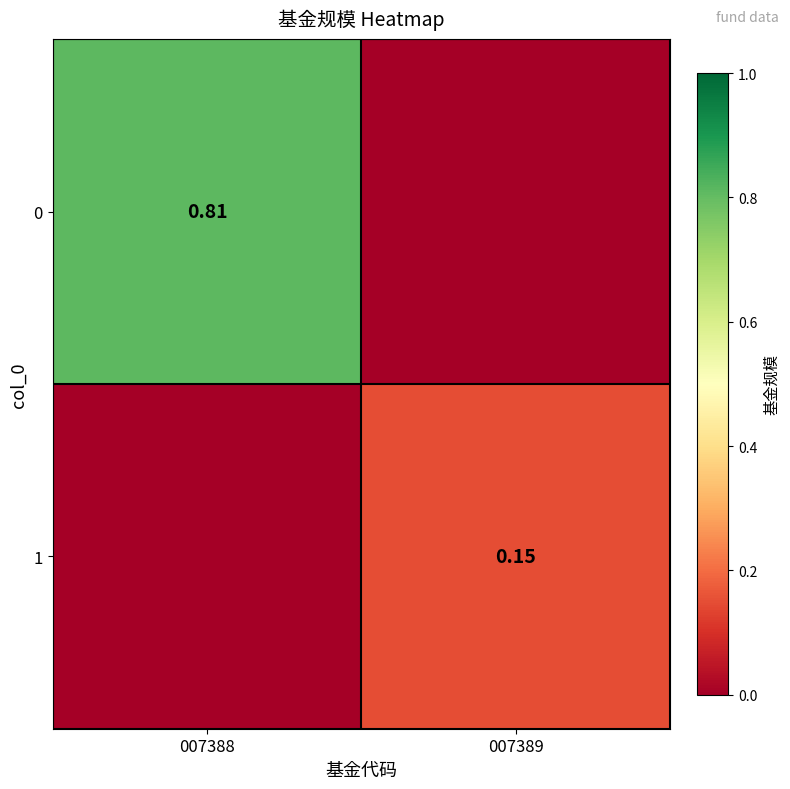

Which has a higher value, 007389 or 007388?

007388